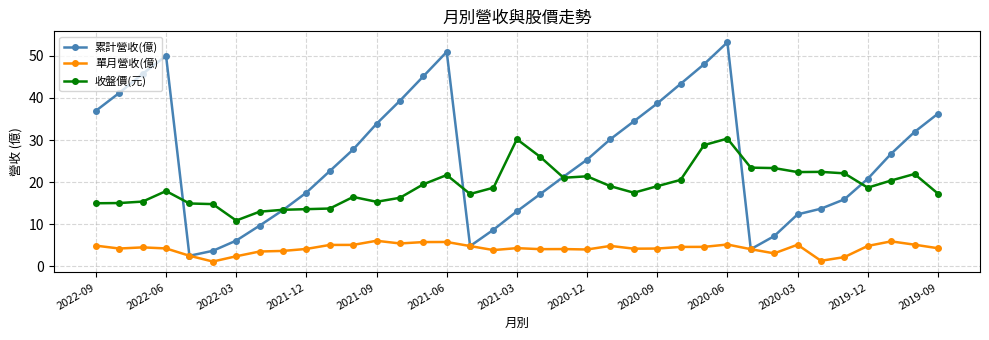

At how many categories does at least one series exceed 38?

10